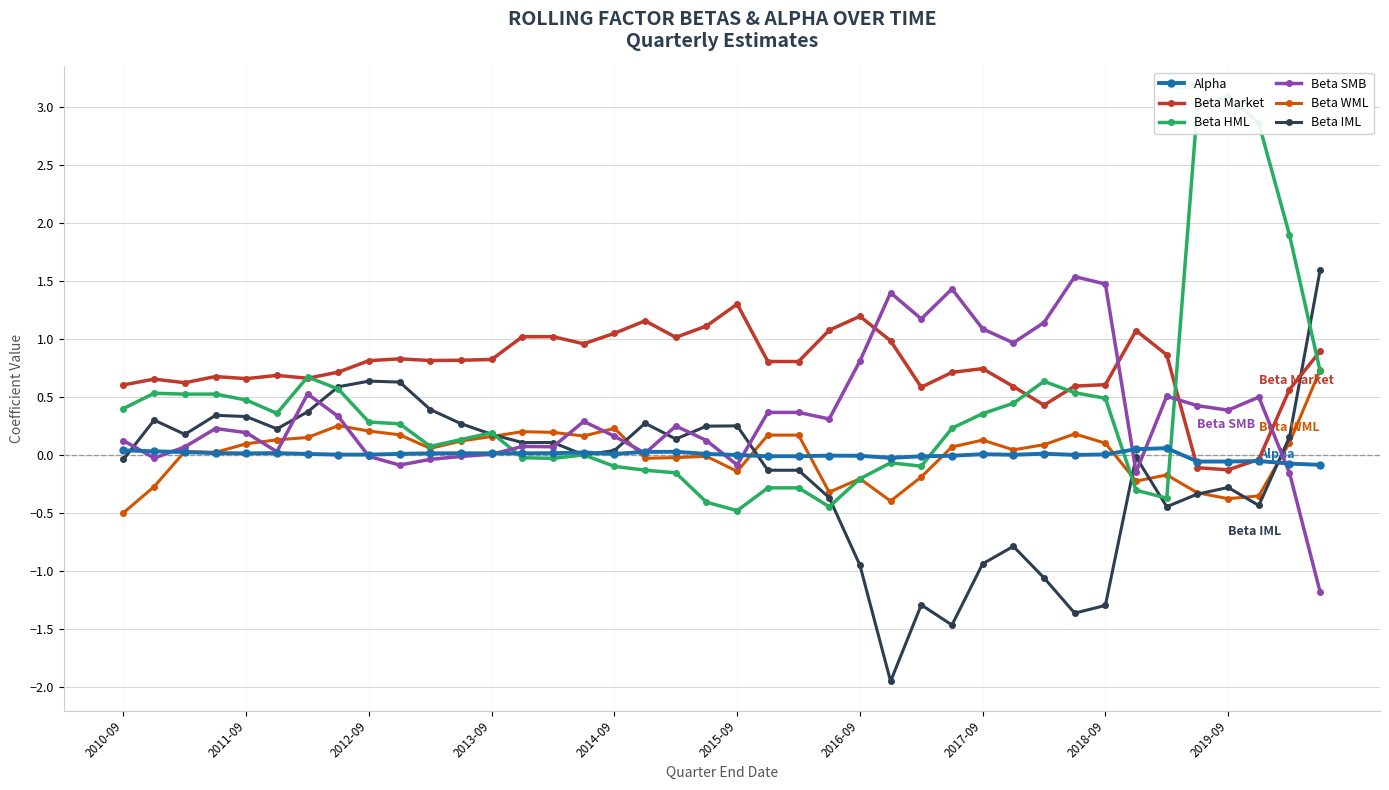

Read the Beta Market value at 26.

0.6